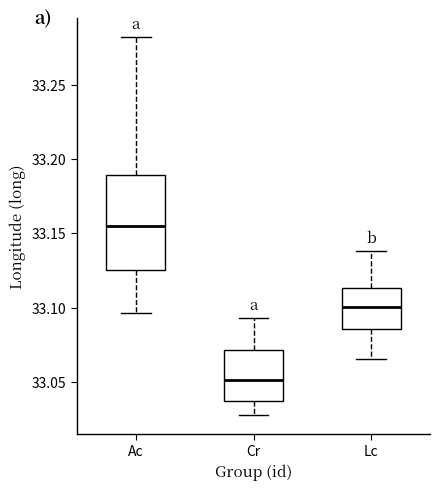

Reading left to right, read every box against the y-axis: the position of its median line, the range the box covers, and the ends of its whiskers. The values are not printed on the chart, so give them approximately, as read against the axis.

Ac: median 33.155, box 33.125 to 33.190, whiskers 33.095 to 33.285
Cr: median 33.050, box 33.035 to 33.070, whiskers 33.030 to 33.095
Lc: median 33.100, box 33.085 to 33.115, whiskers 33.065 to 33.140